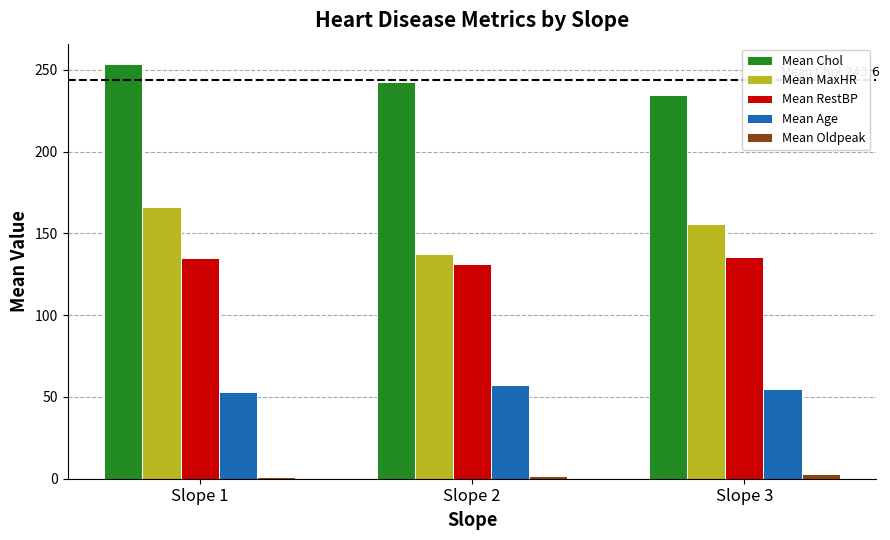

The value of Mean Oldpeak at Slope 1 is 0.9. True or false?

True